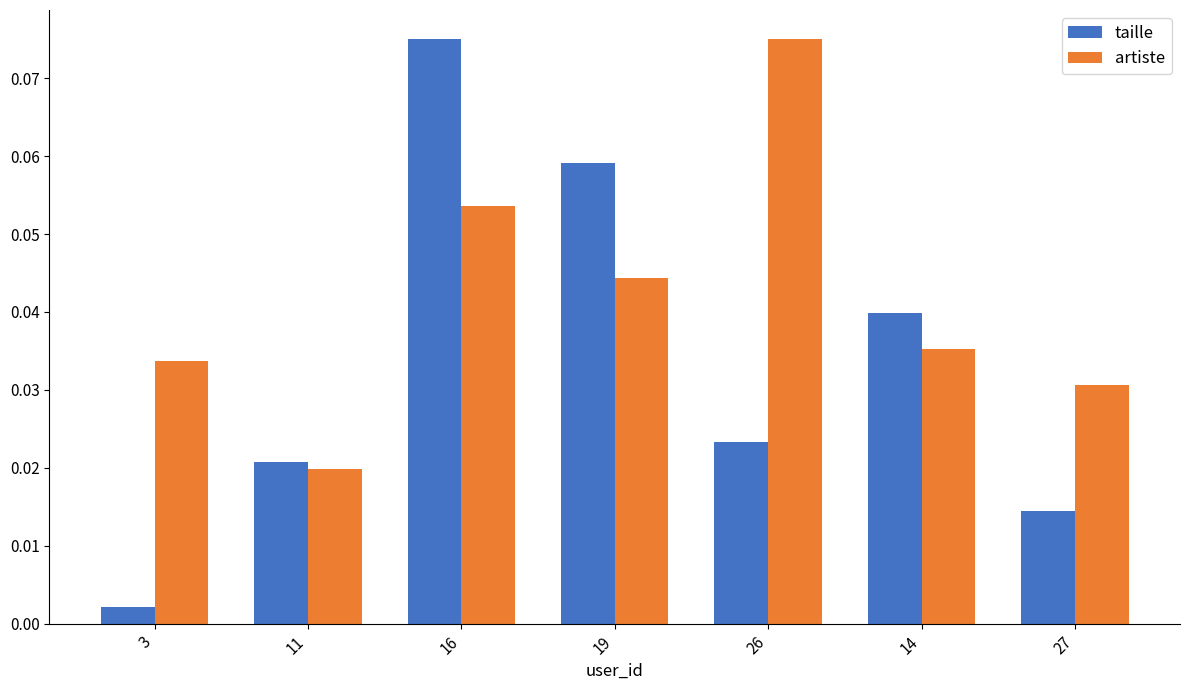

How many groups of bars are there?

7